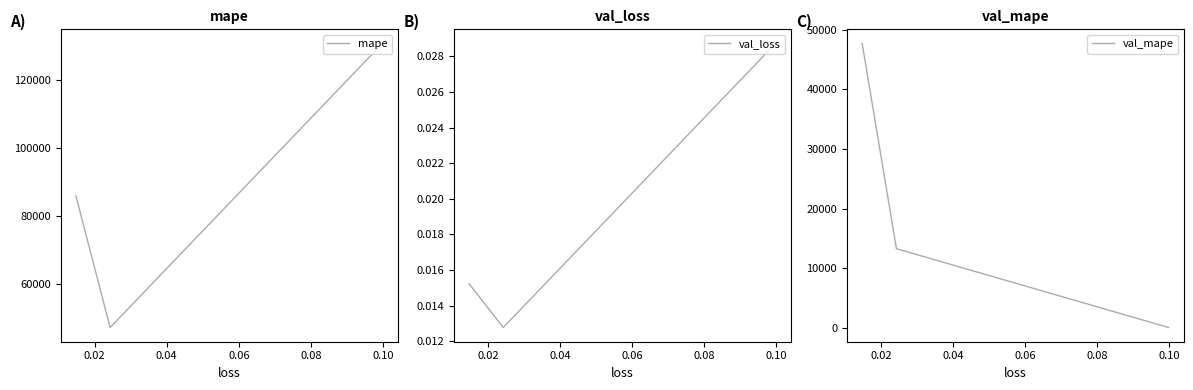

Which series has the widest spread of values?

mape